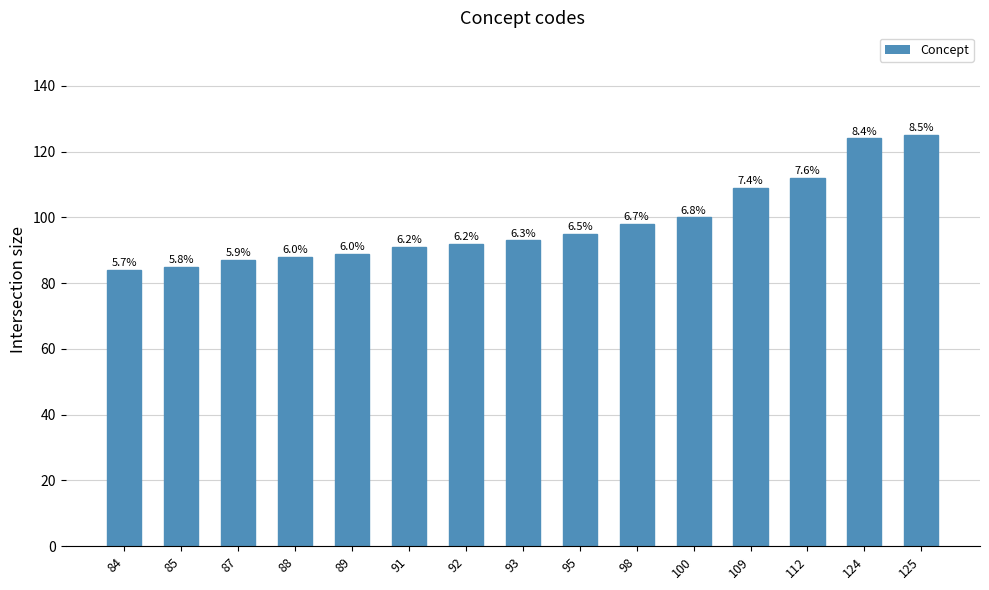

What is the difference between the maximum and second lowest values?

40